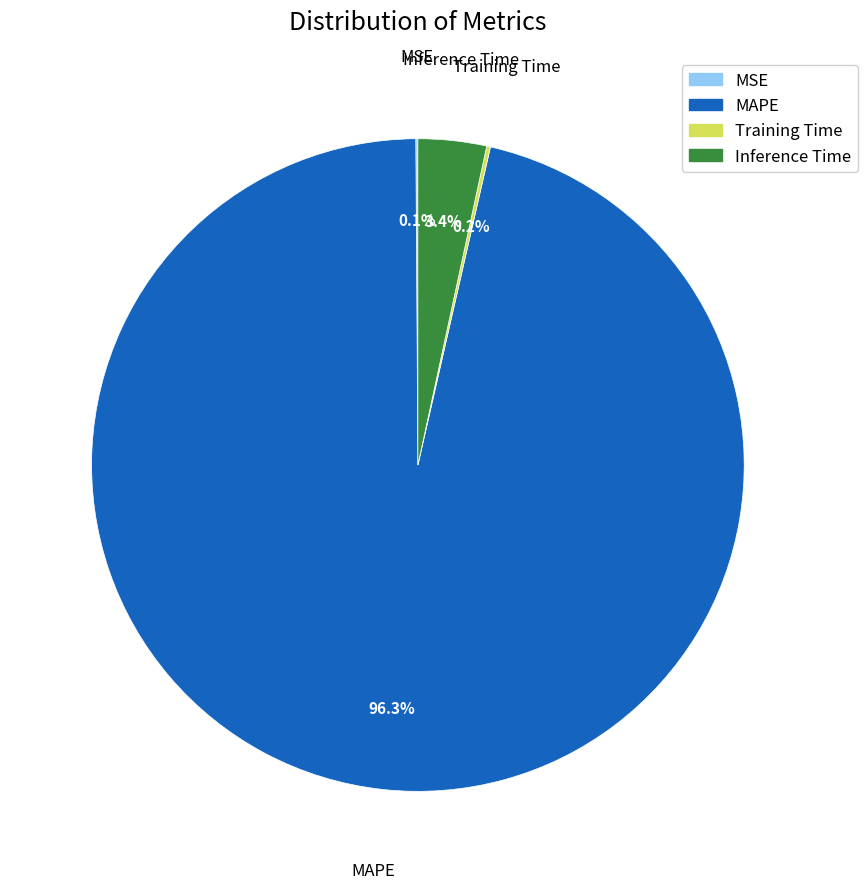

What portion of the pie excludes MAPE?

3.7%